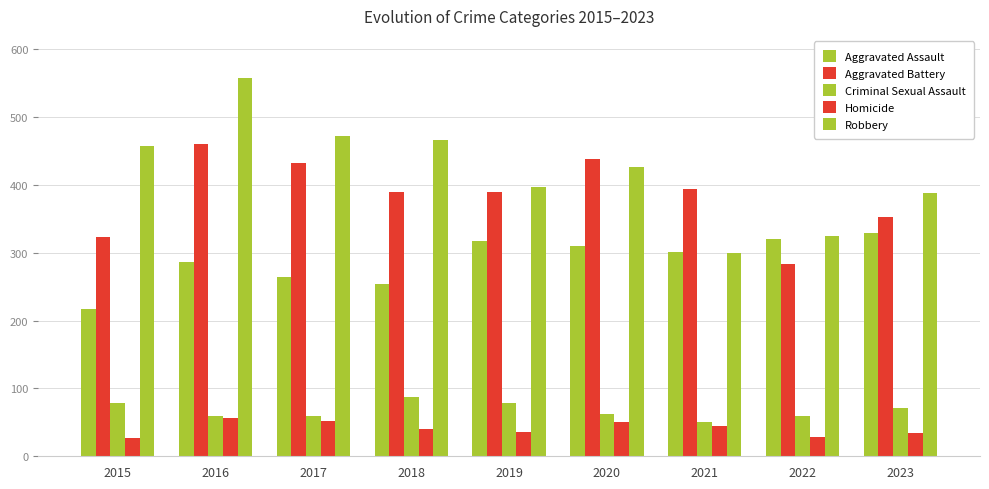

Count the number of data series in this chart.

5